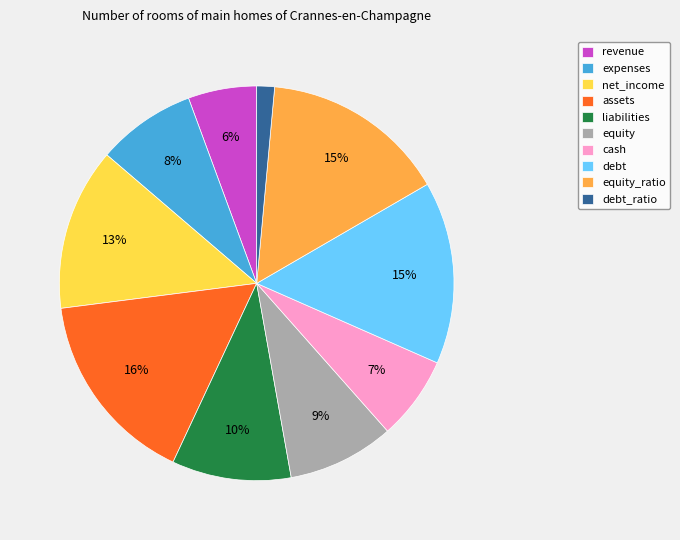

Does equity_ratio account for over 50% of the chart?

No